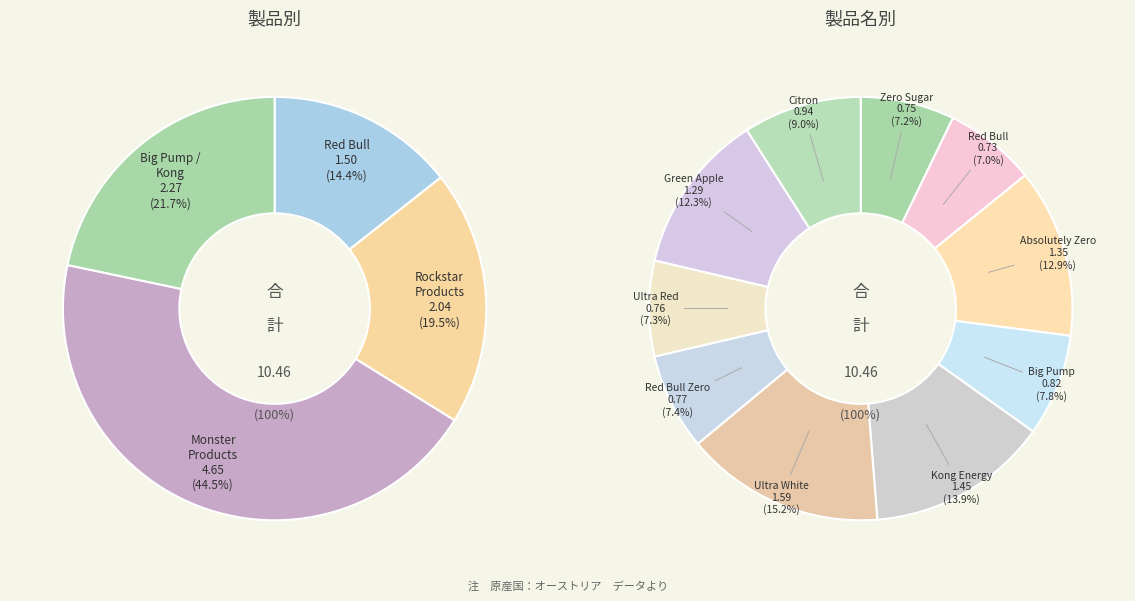

To the nearest percent, what is the difference between the largest and smallest slice percentages?

8%